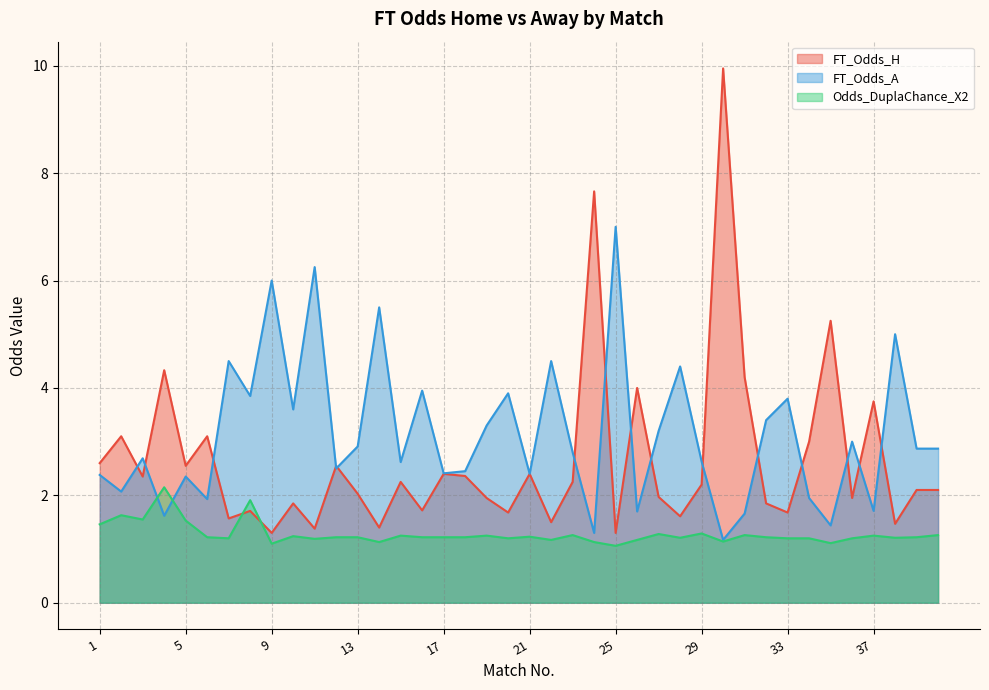

At which label does FT_Odds_H reach its minimum?

9